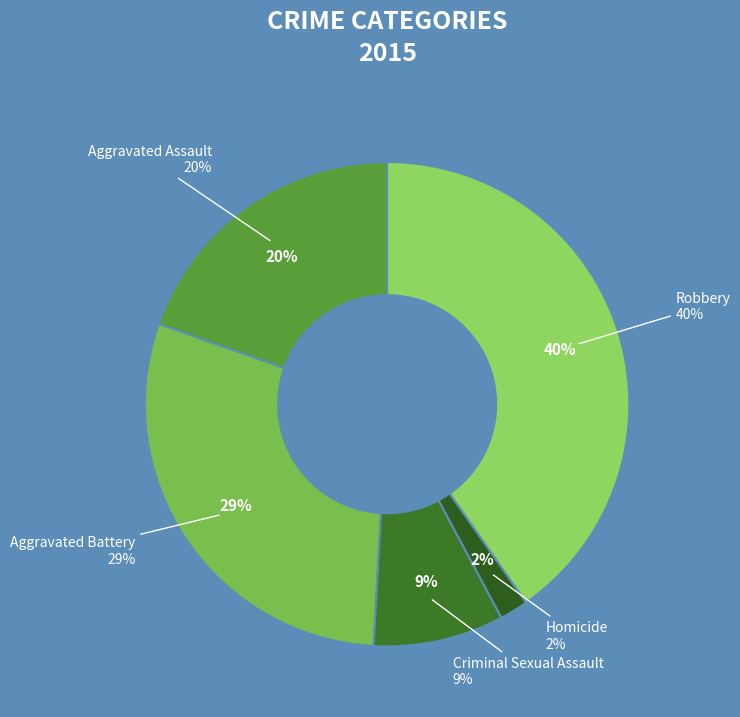

Rank the categories by value from lowest to highest.

Homicide, Criminal Sexual Assault, Aggravated Assault, Aggravated Battery, Robbery